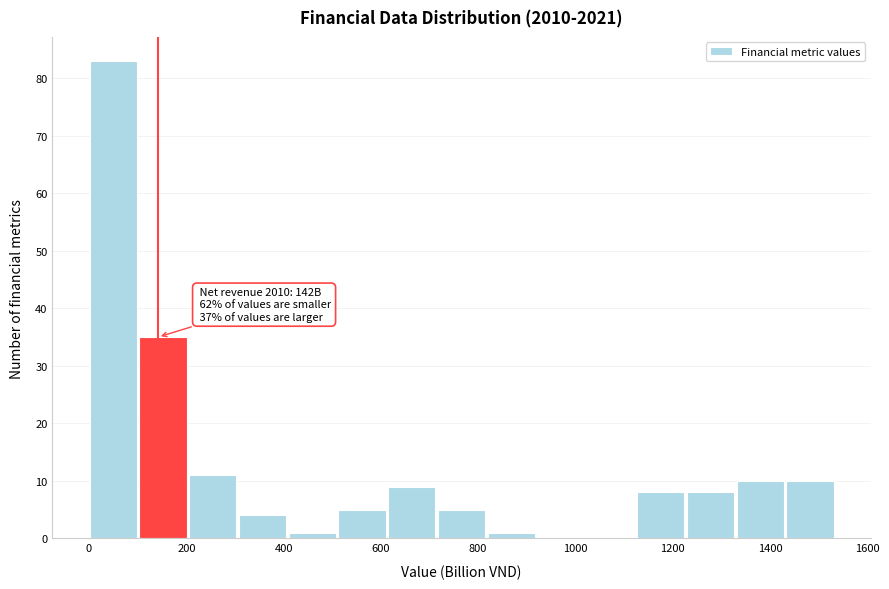

Which range on the x-axis has the tallest bar?

0 to 100